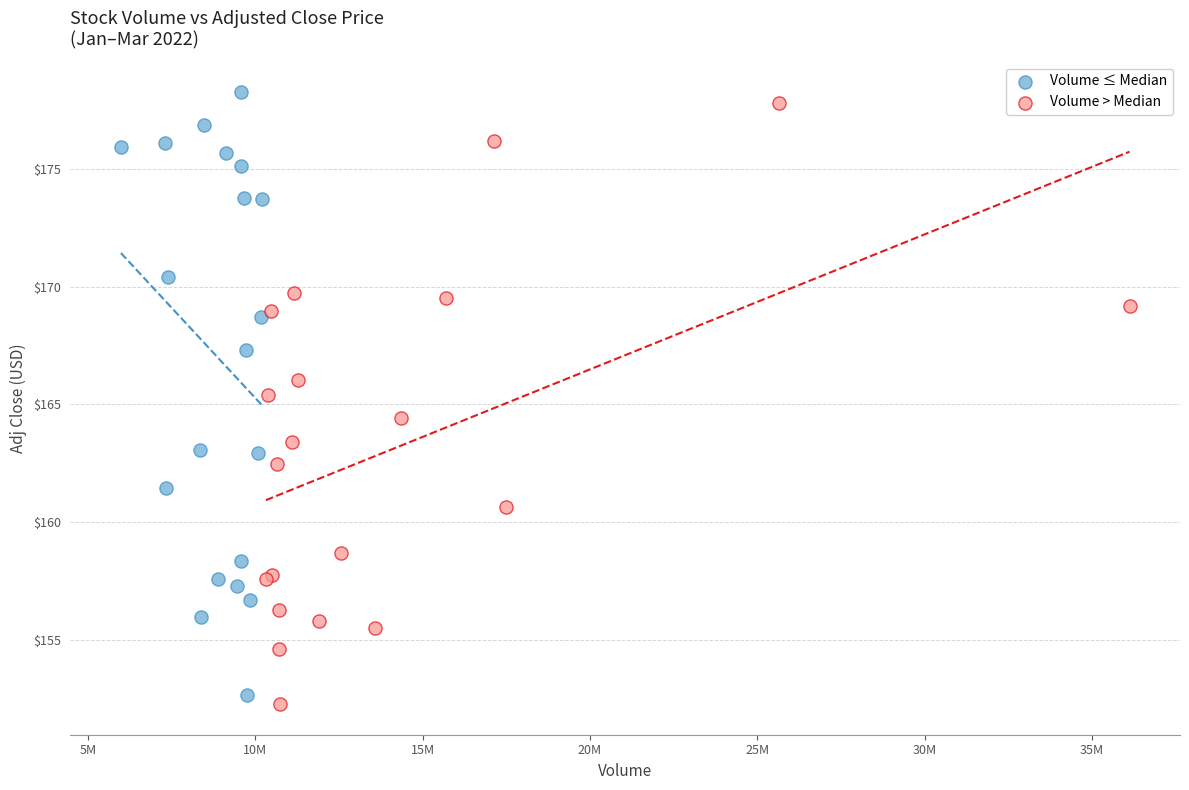

What are all the series names shown in the legend?

Volume ≤ Median, Volume > Median